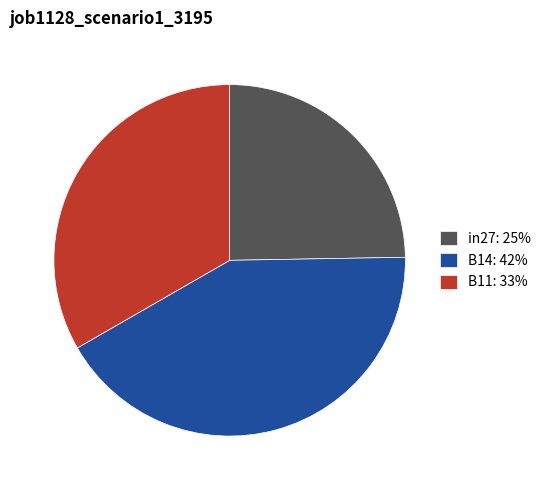

Is B14 the majority of the pie?

No